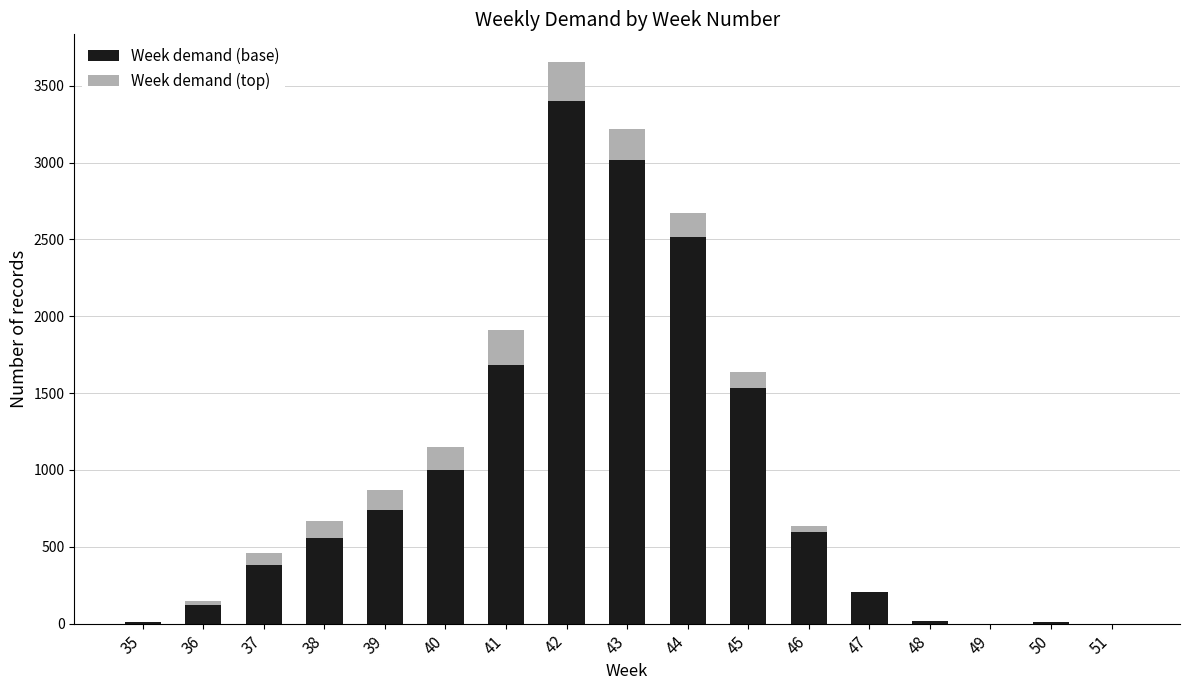

The value of Week demand (base) at 43 is 3016. True or false?

True